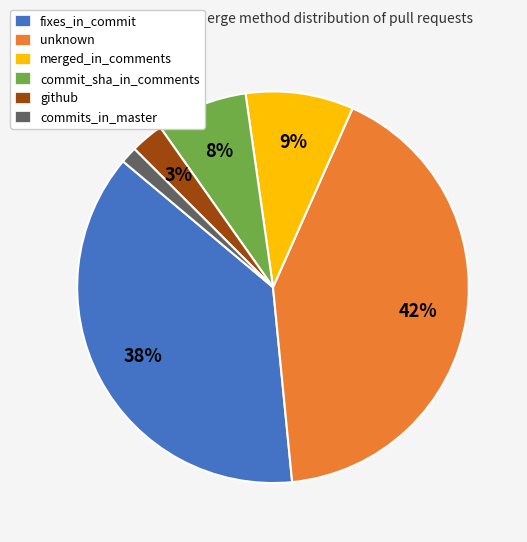

True or false: commit_sha_in_comments accounts for 8% of the total.

True